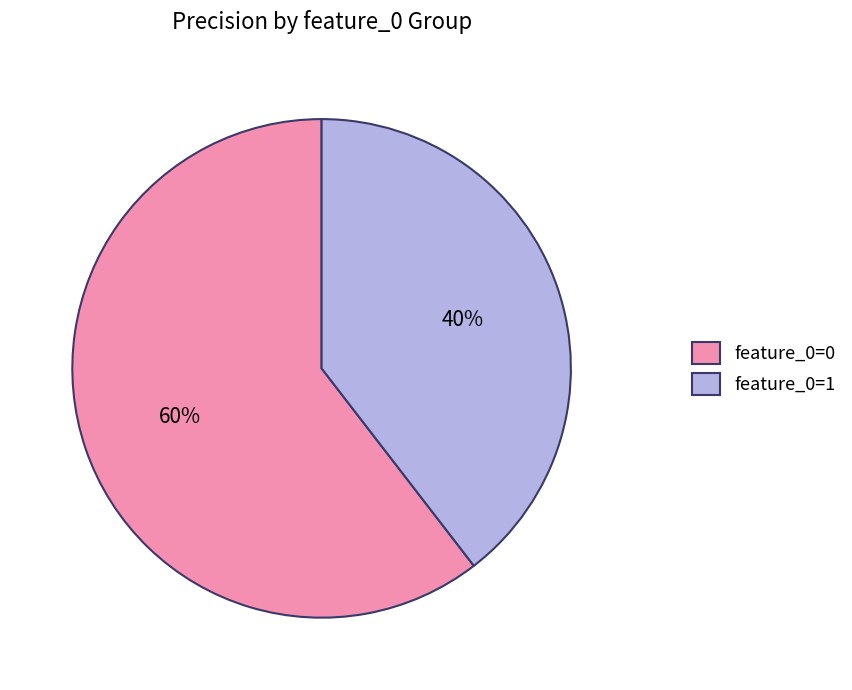

To the nearest percent, what portion does feature_0=1 represent?

40%